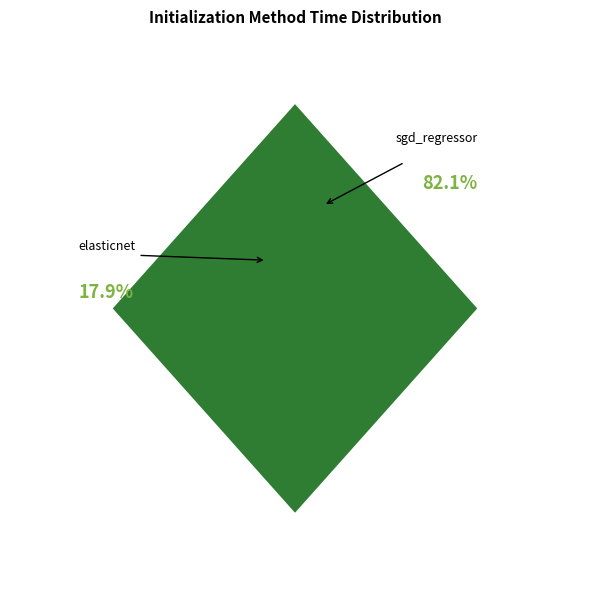

True or false: sgd_regressor accounts for 82% of the total.

True